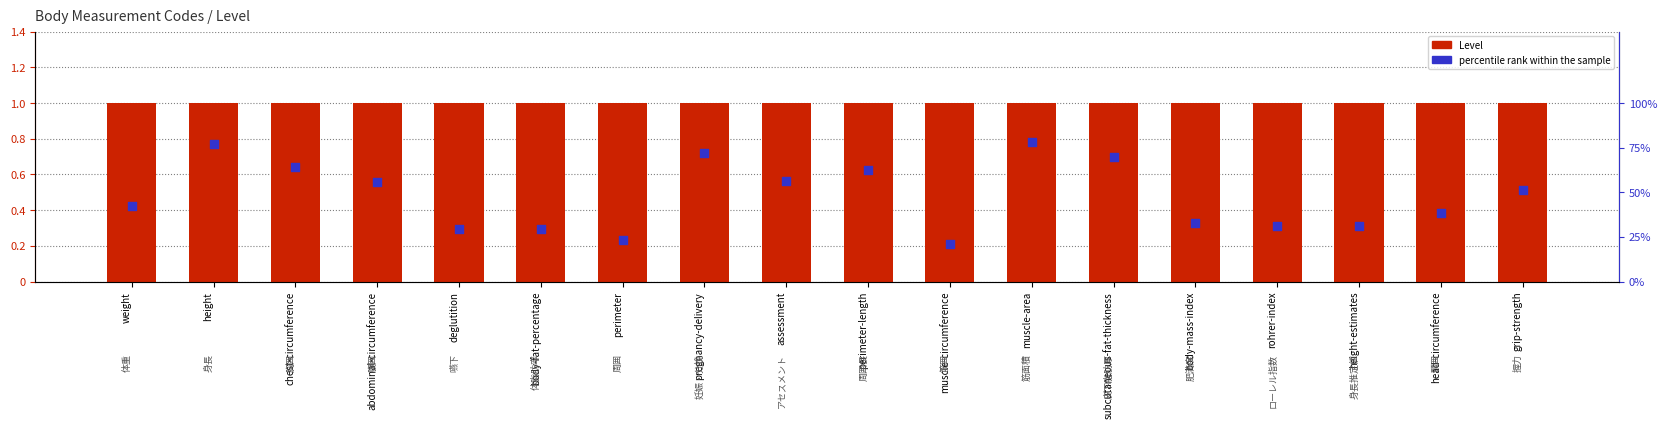

What is the total value across all series at abdominal-circumference?

56.9